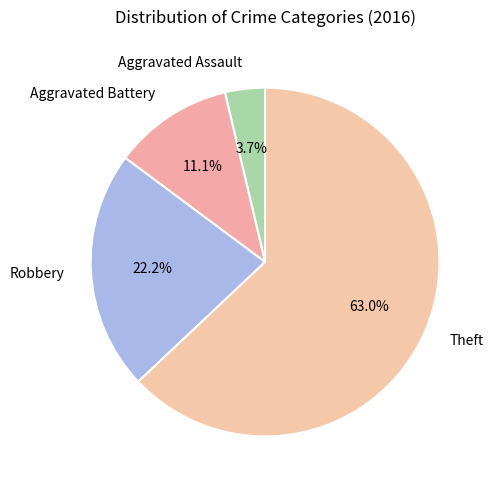

Is it true that Robbery is 22% of the pie?

True